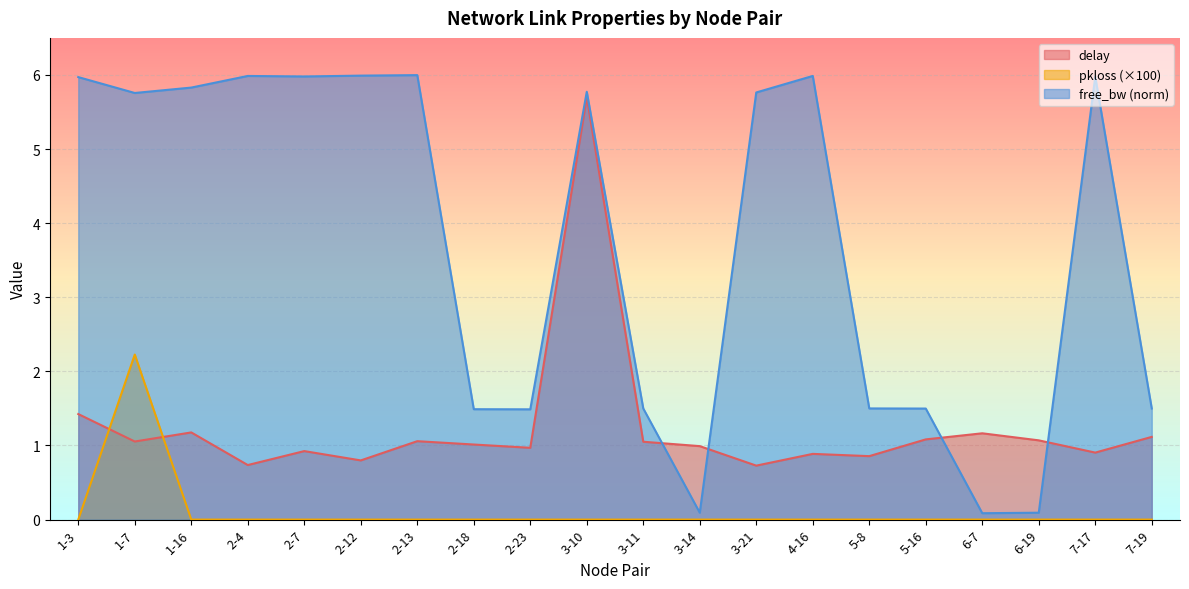

Is it true that free_bw_norm equals 0.1 at 3-14?

False